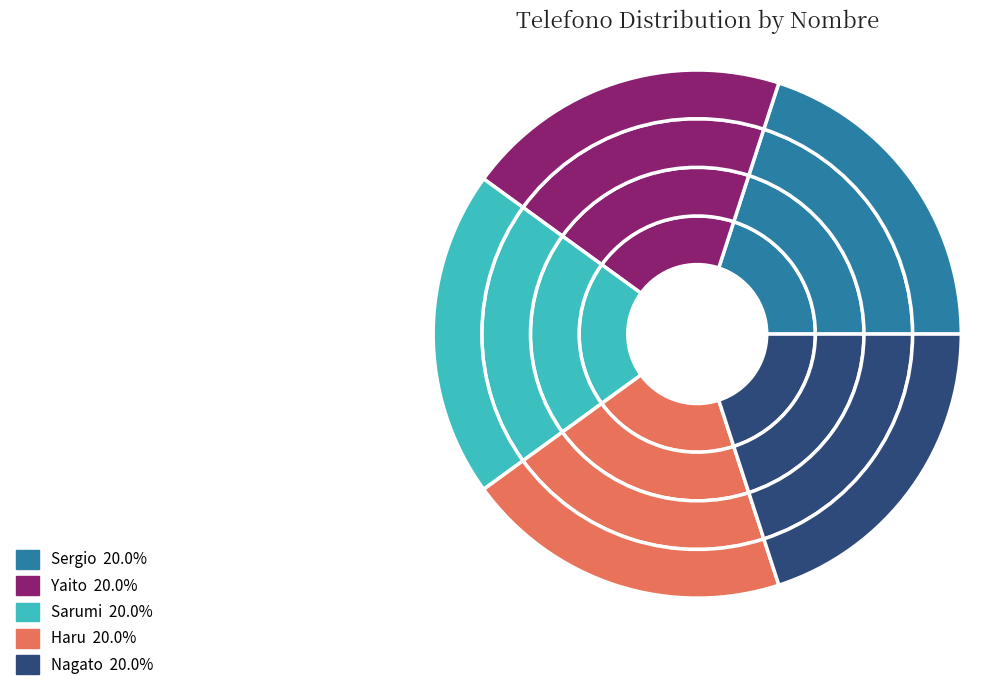

Rank the categories by value from highest to lowest.

Sarumi, Haru, Sergio, Yaito, Nagato